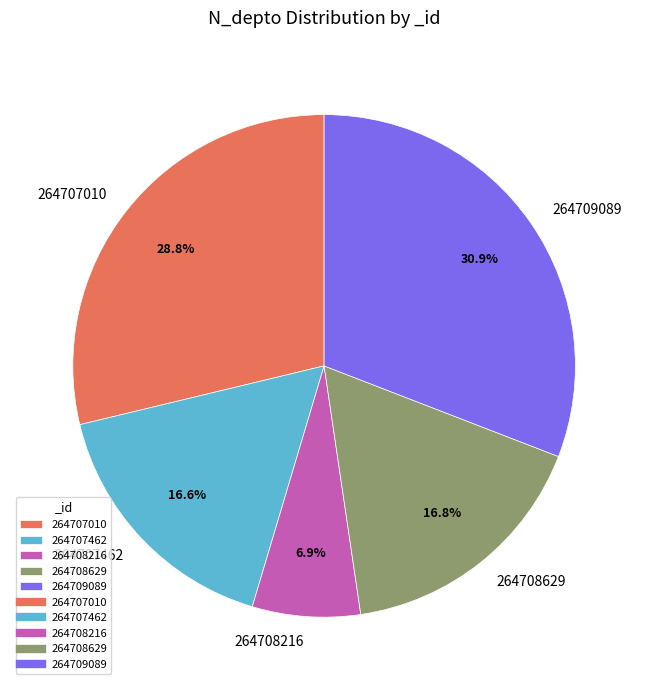

Count the number of slices in the pie.

5